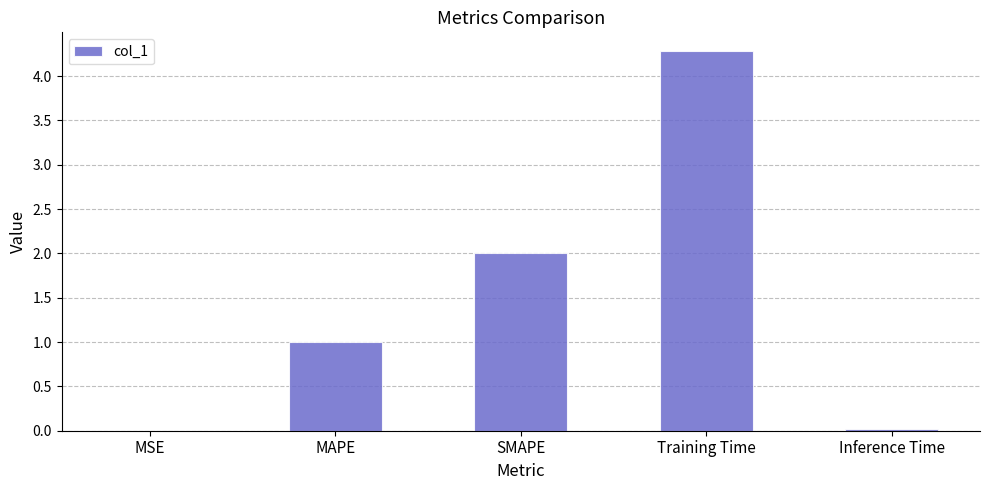

What is the sum of all values?

7.3